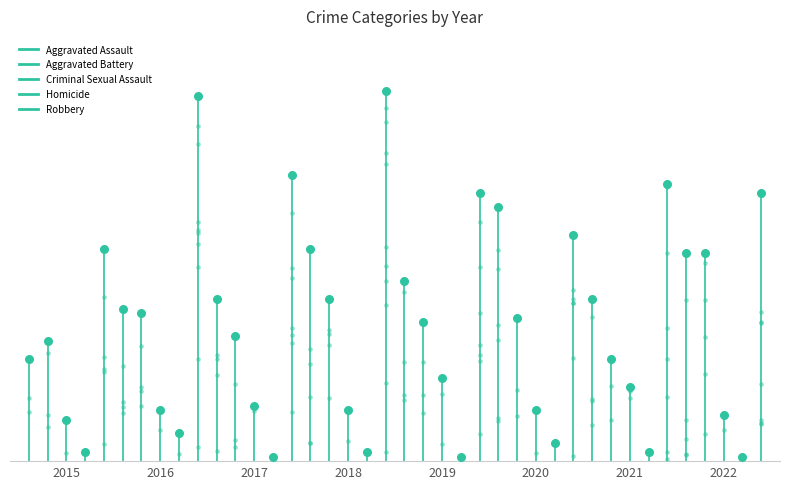

Which series reaches the maximum Y coordinate?

Robbery